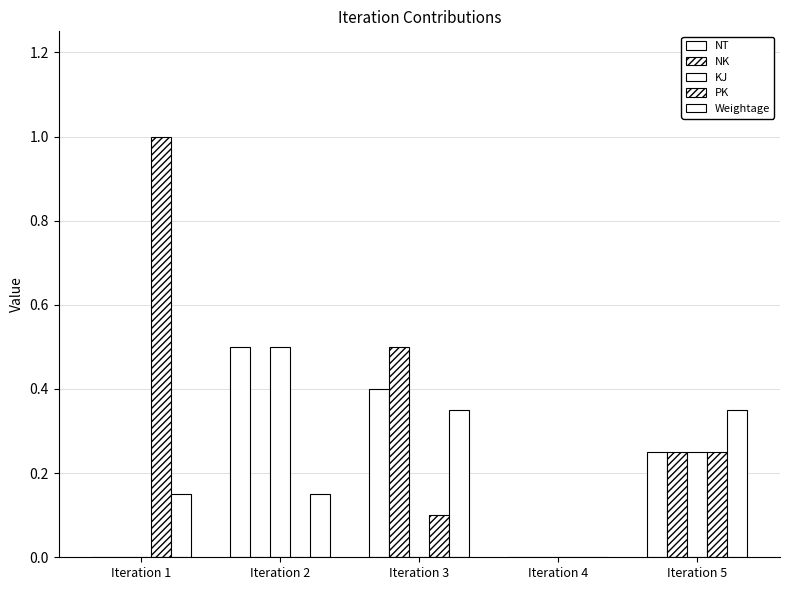

What is the difference between the NK values at Iteration 3 and Iteration 2?

0.5